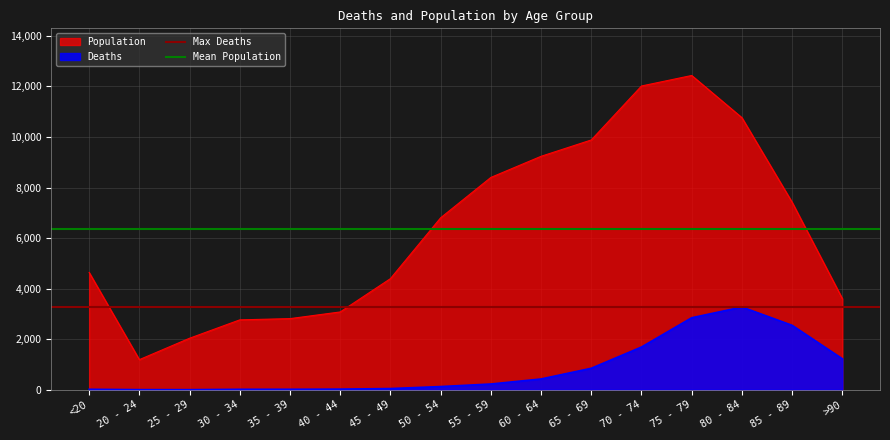

The value of Max Deaths at <20 is 3273.0. True or false?

True